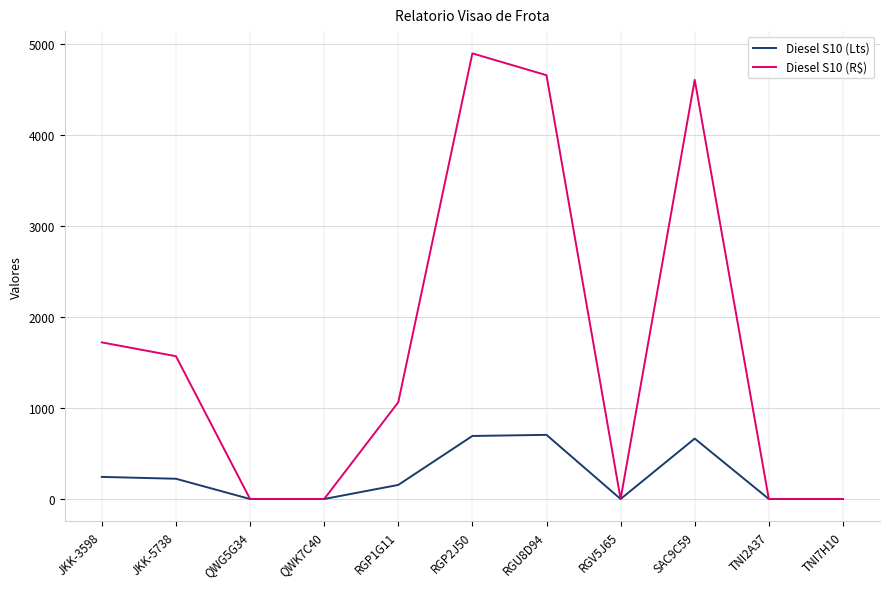

List the series in order of their peak value, lowest first.

Diesel S10 (Lts), Diesel S10 (R$)